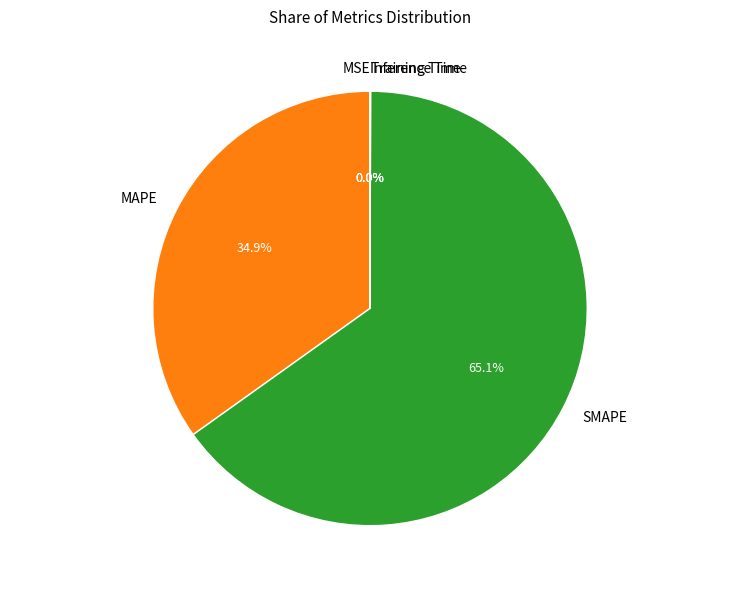

What is the largest slice in the pie chart?

SMAPE